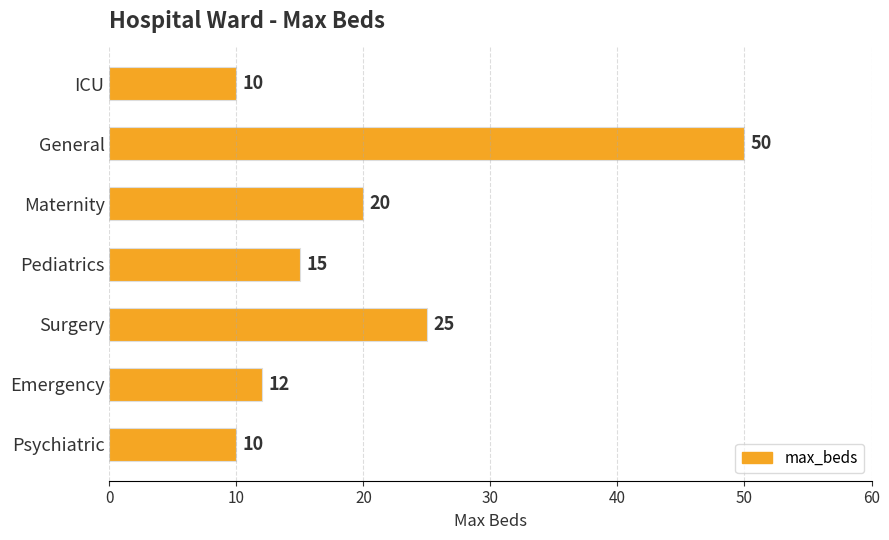

Reading bottom to top, transcribe all the data shown in this chart.

Psychiatric=10	Emergency=12	Surgery=25	Pediatrics=15	Maternity=20	General=50	ICU=10